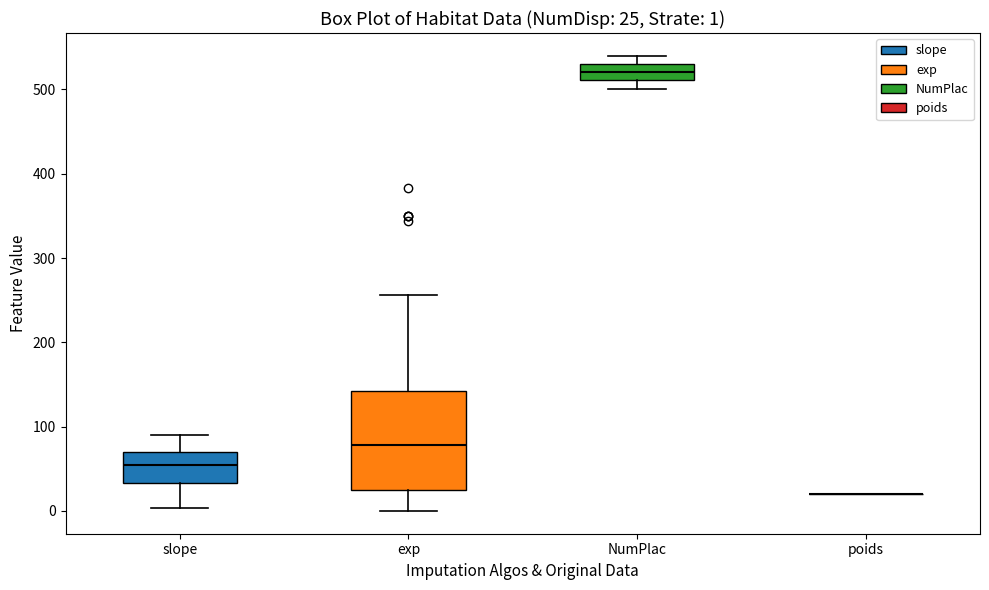

Comparing the boxes themselves (not the whiskers), which one is the tallest?

exp